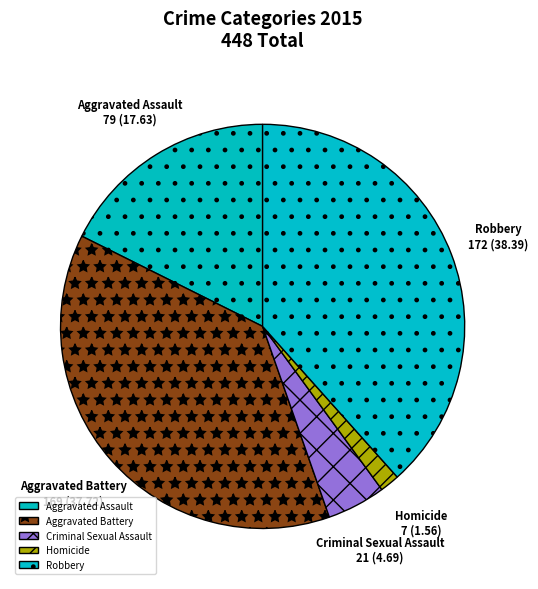

The Aggravated Battery slice represents 45% of the pie. True or false?

False